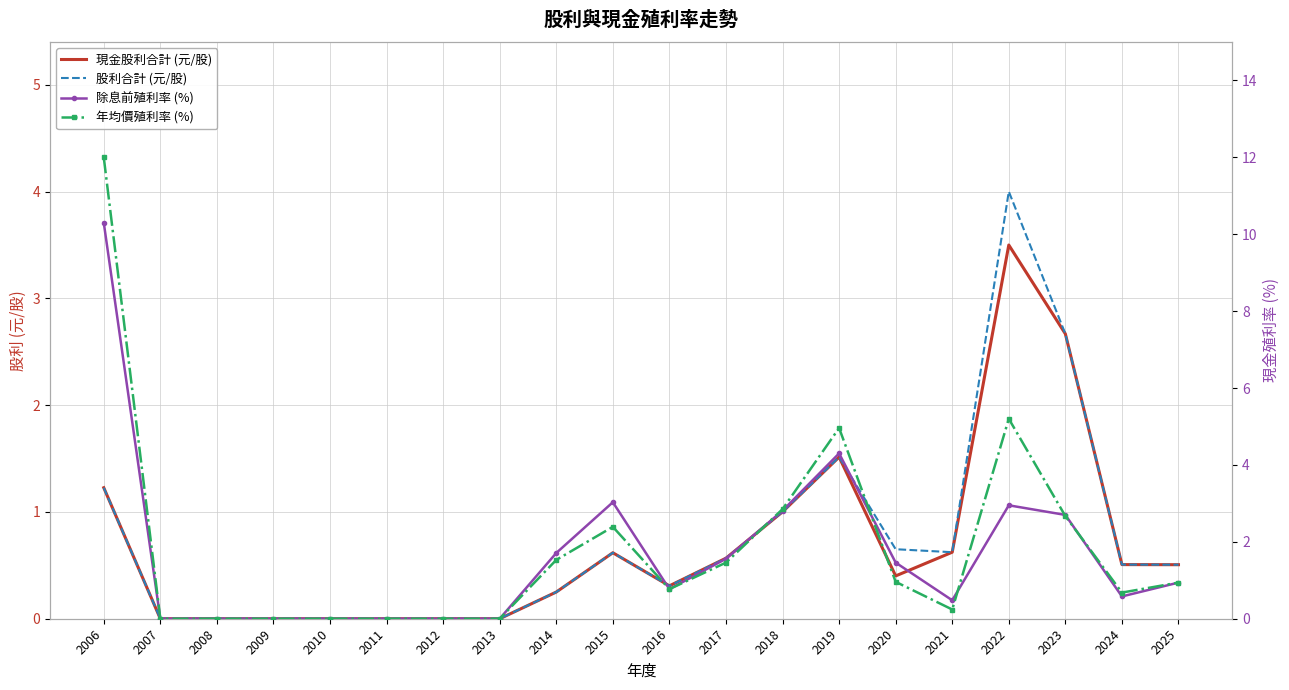

Is it true that 年均價殖利率 (%) equals 2.7 at 2023?

True